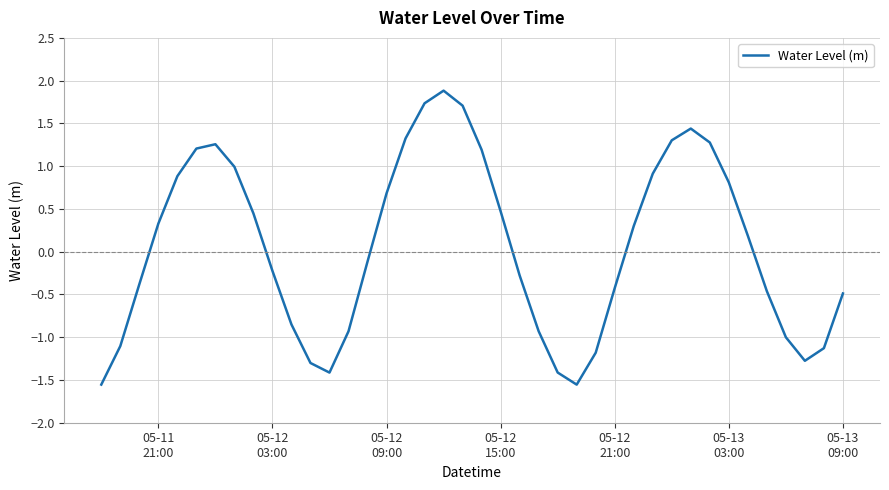

How many negative values are there?

20